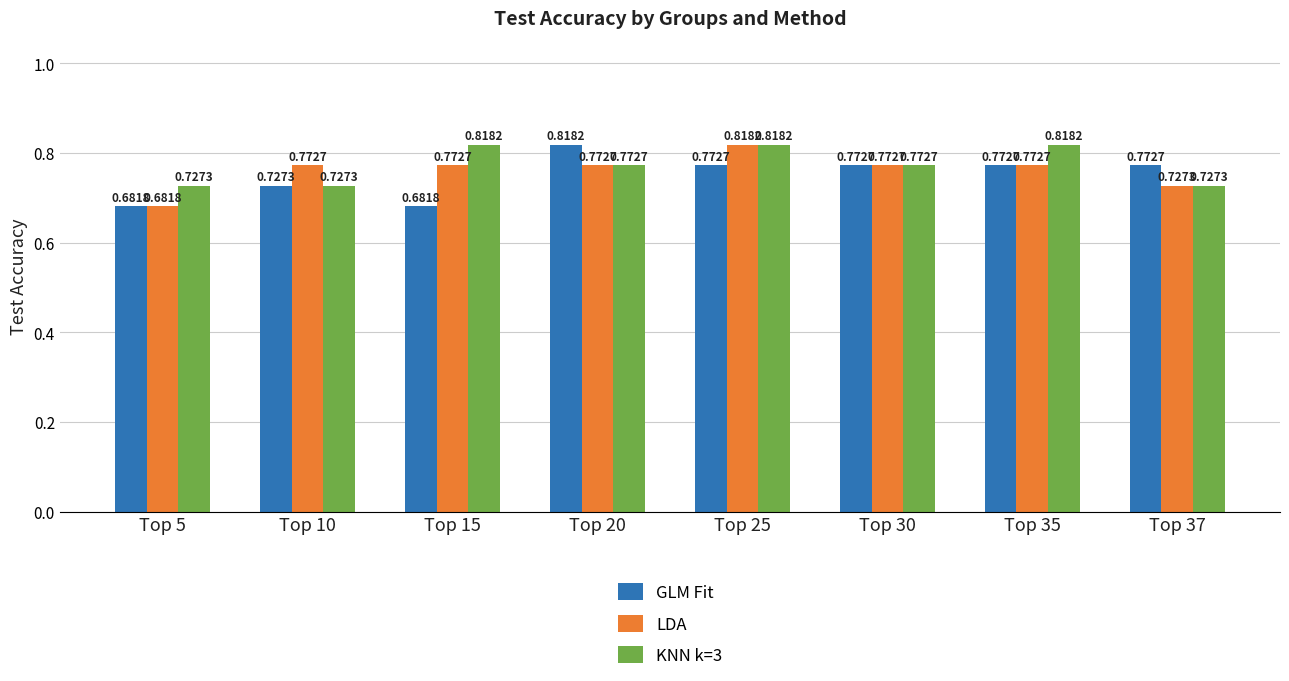

What is the sum of all GLM Fit values?

6.0